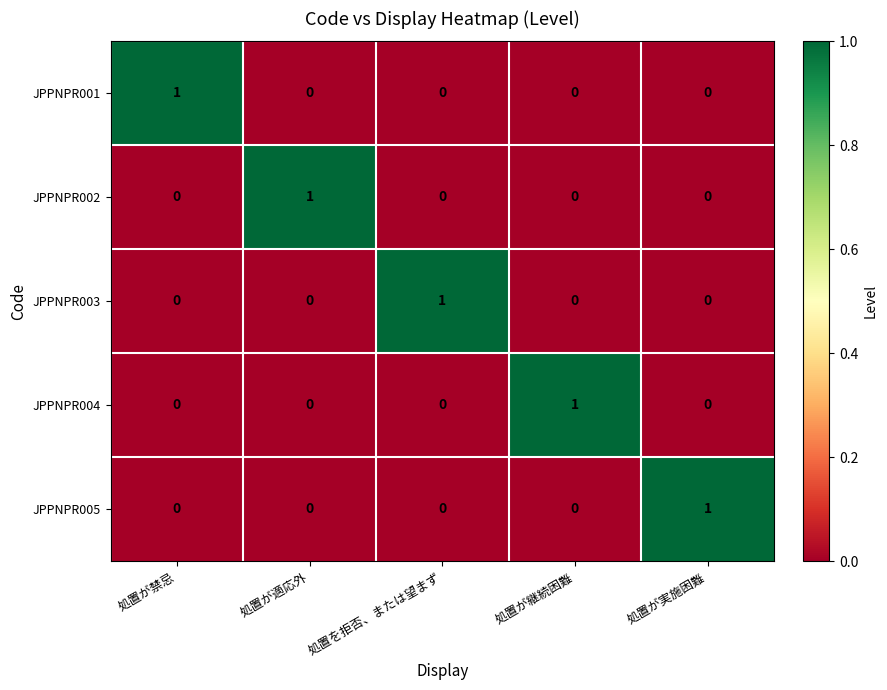

Reading left to right, transcribe all the data shown in this chart.

JPPNPR001: 処置が禁忌=1	処置が適応外=0	処置を拒否、または望まず=0	処置が継続困難=0	処置が実施困難=0
JPPNPR002: 処置が禁忌=0	処置が適応外=1	処置を拒否、または望まず=0	処置が継続困難=0	処置が実施困難=0
JPPNPR003: 処置が禁忌=0	処置が適応外=0	処置を拒否、または望まず=1	処置が継続困難=0	処置が実施困難=0
JPPNPR004: 処置が禁忌=0	処置が適応外=0	処置を拒否、または望まず=0	処置が継続困難=1	処置が実施困難=0
JPPNPR005: 処置が禁忌=0	処置が適応外=0	処置を拒否、または望まず=0	処置が継続困難=0	処置が実施困難=1